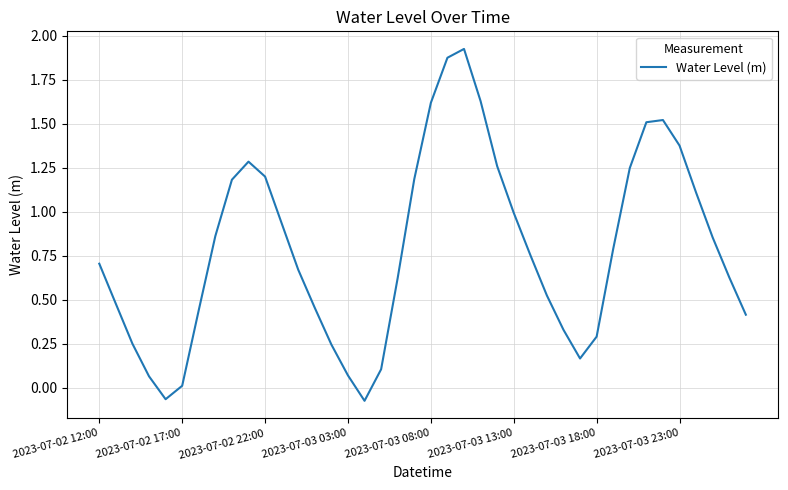

What is the sum of all values?

31.5